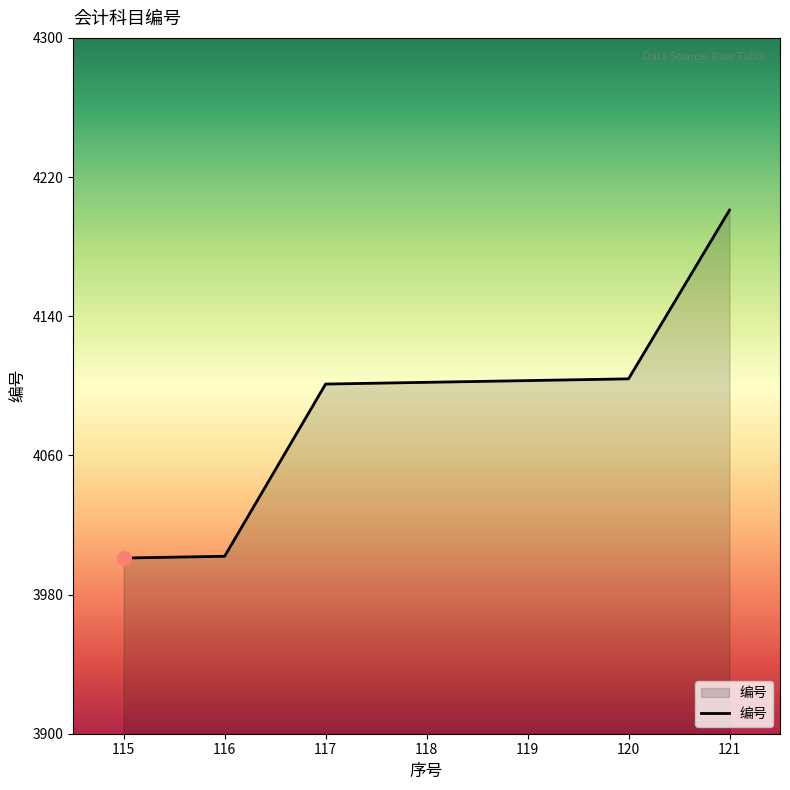

The chart shows a value of 5842 at 120. True or false?

False